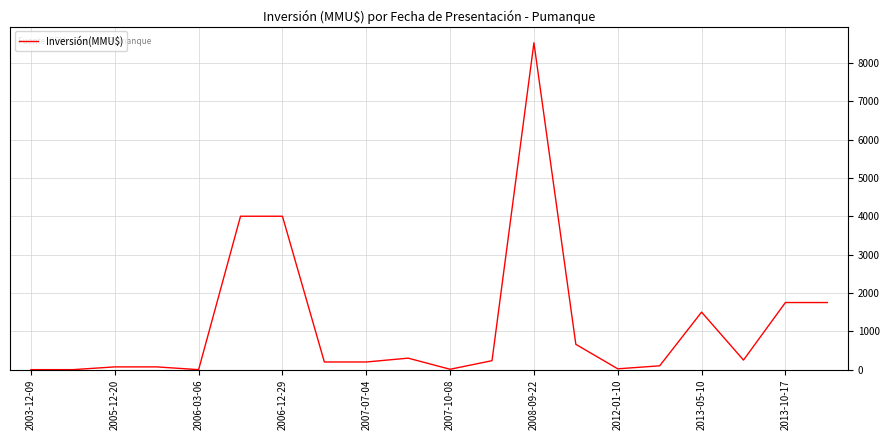

What is the maximum value shown in the chart?

8521